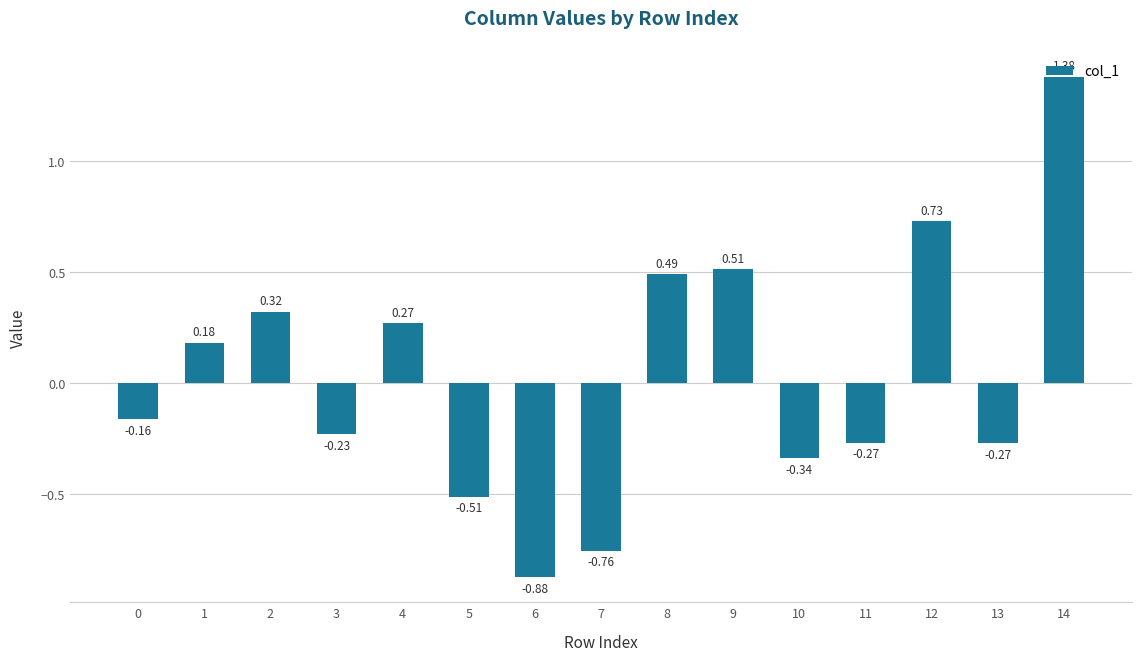

What is the difference between the second highest and minimum values?

1.6